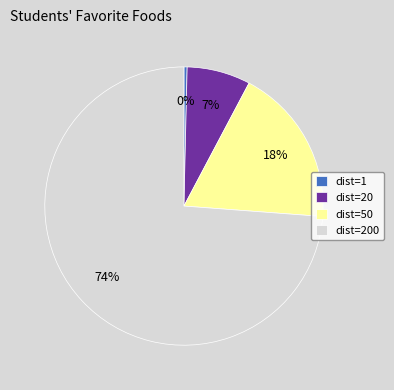

Which category accounts for the majority?

dist=200